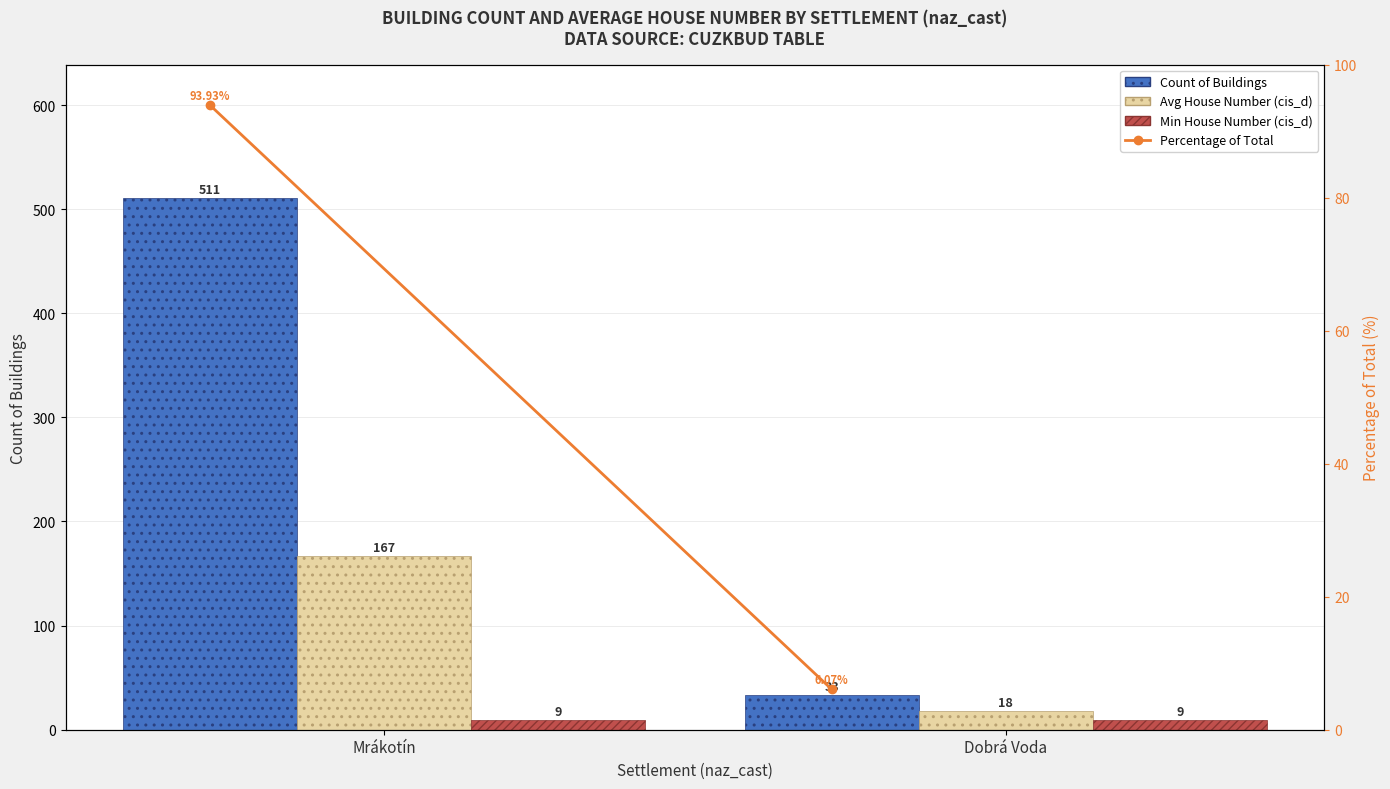

Reading left to right, list all the values displayed in this chart.

Count of Buildings: 511.0	33.0
Avg House Number (cis_d): 167.0	18.0
Min House Number (cis_d): 9.0	9.0
Percentage of Total: 93.9	6.1